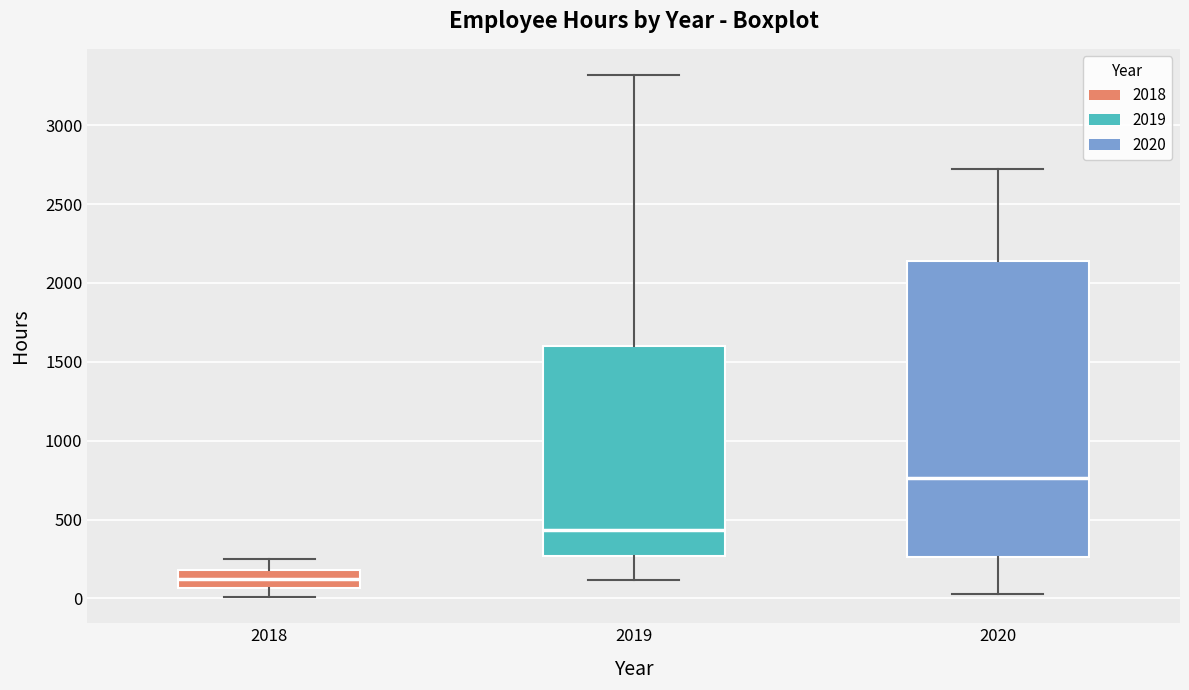

Where does the lower whisker of the box at x = 2019 end on the y-axis? The values are not printed on the chart, so give them approximately, as read against the axis.

100